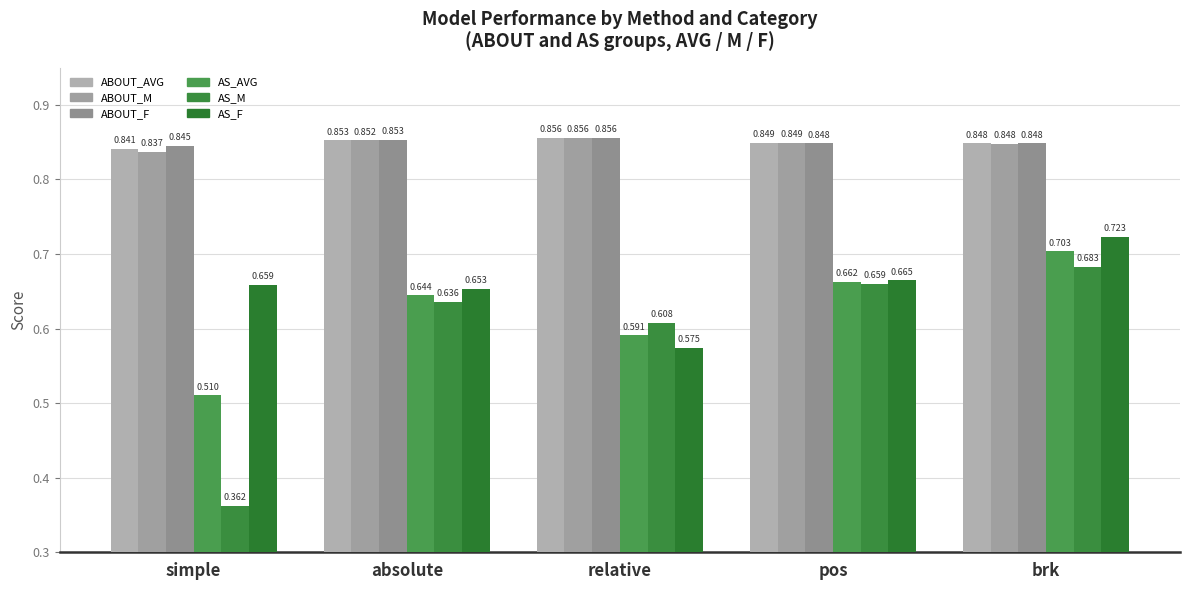

Which series has the widest spread of values?

AS_M